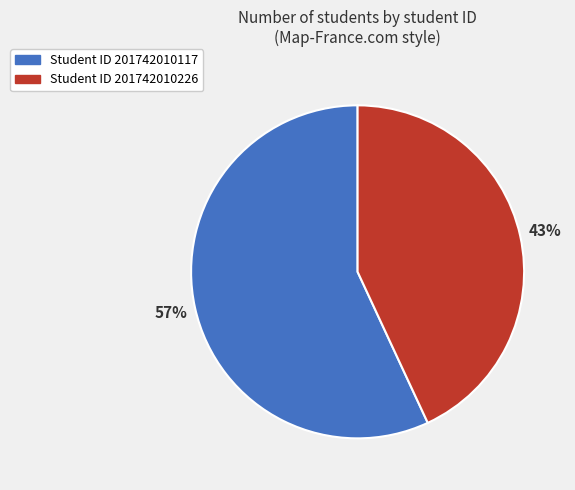

To the nearest percent, what is the difference between the largest and smallest slice percentages?

14%